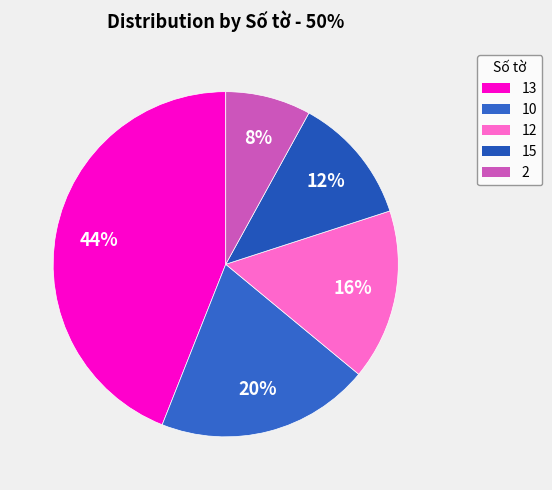

Does 15 represent more than half of the total?

No